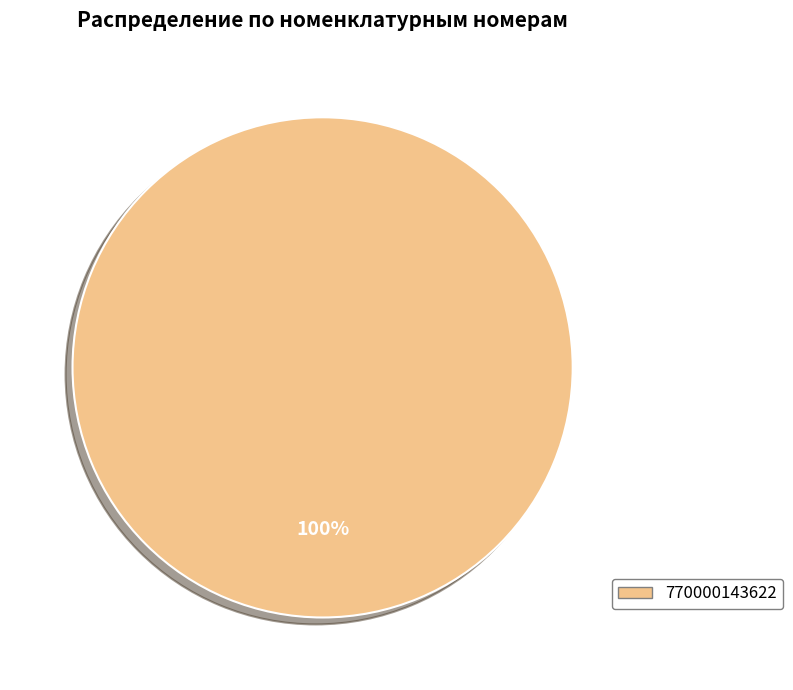

The 770000143622 slice represents 100% of the pie. True or false?

True